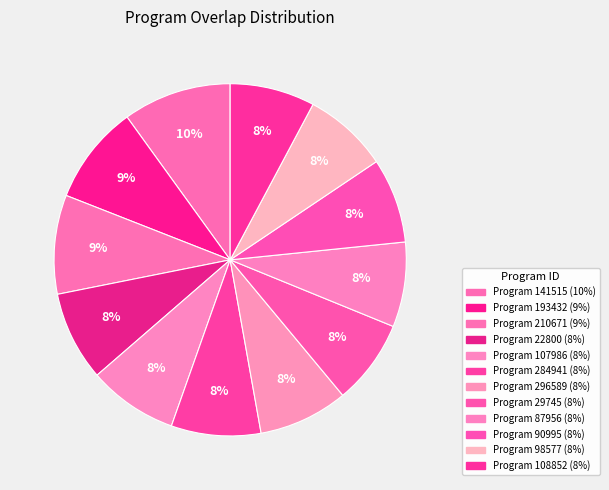

Which category has the biggest portion of the pie?

141515